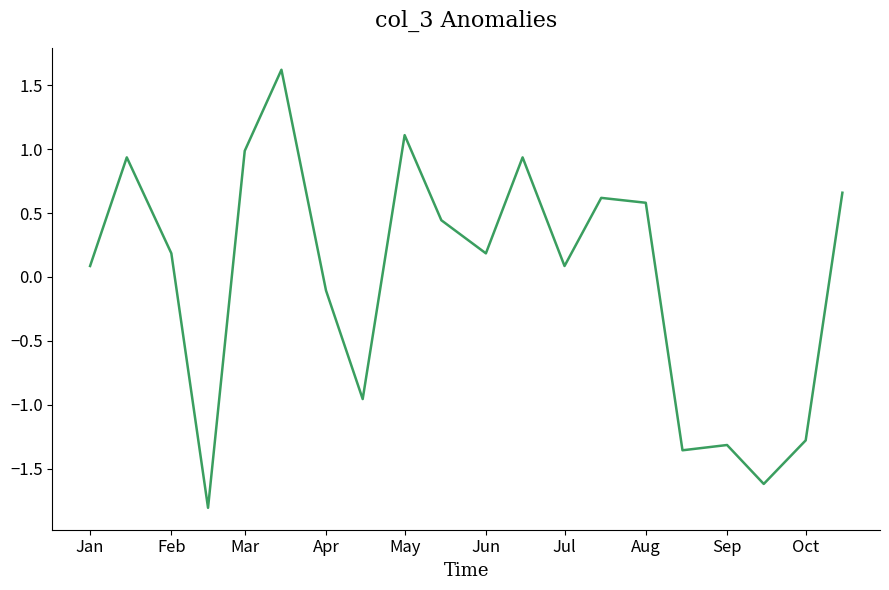

How many interior local peaks (higher than both neighbors) does the data have?

6